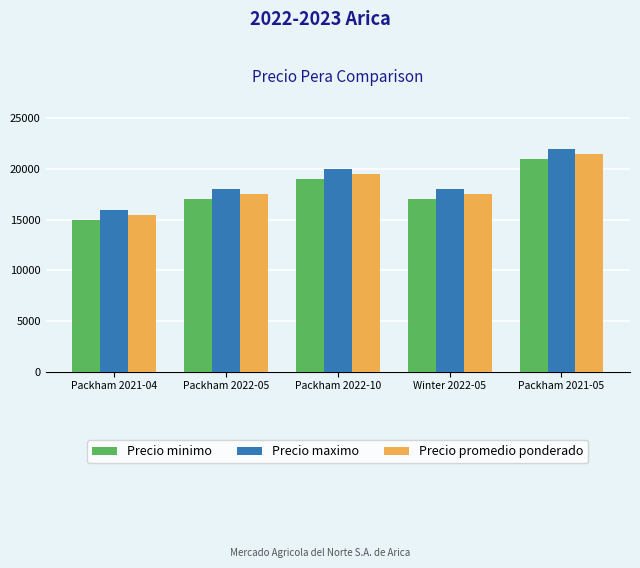

What is the spread (max minus min) of values at Packham 2022-10?

1000